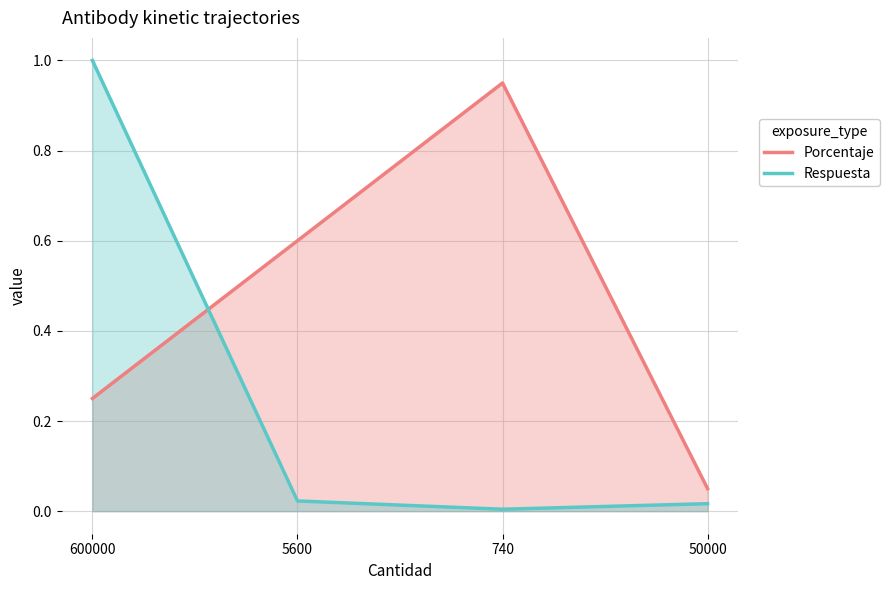

What position from the right is 600000?

4